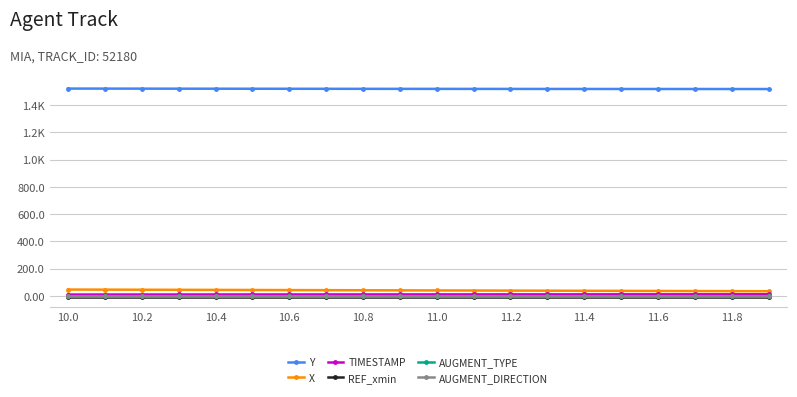

True or false: Y and REF_xmin cross at least once.

False